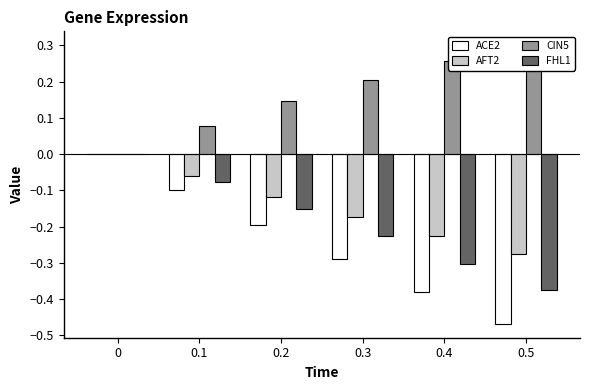

Reading left to right, extract all data points from this chart.

ACE2: 0.0	-0.1	-0.2	-0.3	-0.4	-0.5
AFT2: 0.0	-0.1	-0.1	-0.2	-0.2	-0.3
CIN5: 0.0	0.1	0.1	0.2	0.3	0.3
FHL1: 0.0	-0.1	-0.2	-0.2	-0.3	-0.4